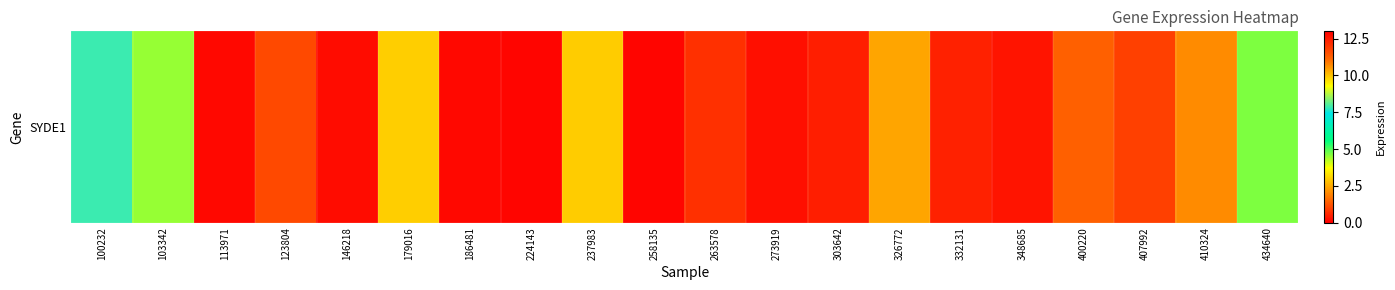

Reading left to right, what are all the values shown in this chart?

7.8	4.5	0.1	1.1	0.2	3.0	0.1	0.1	3.0	0.1	0.7	0.2	12.4	2.4	0.5	0.3	1.4	0.9	2.0	4.7